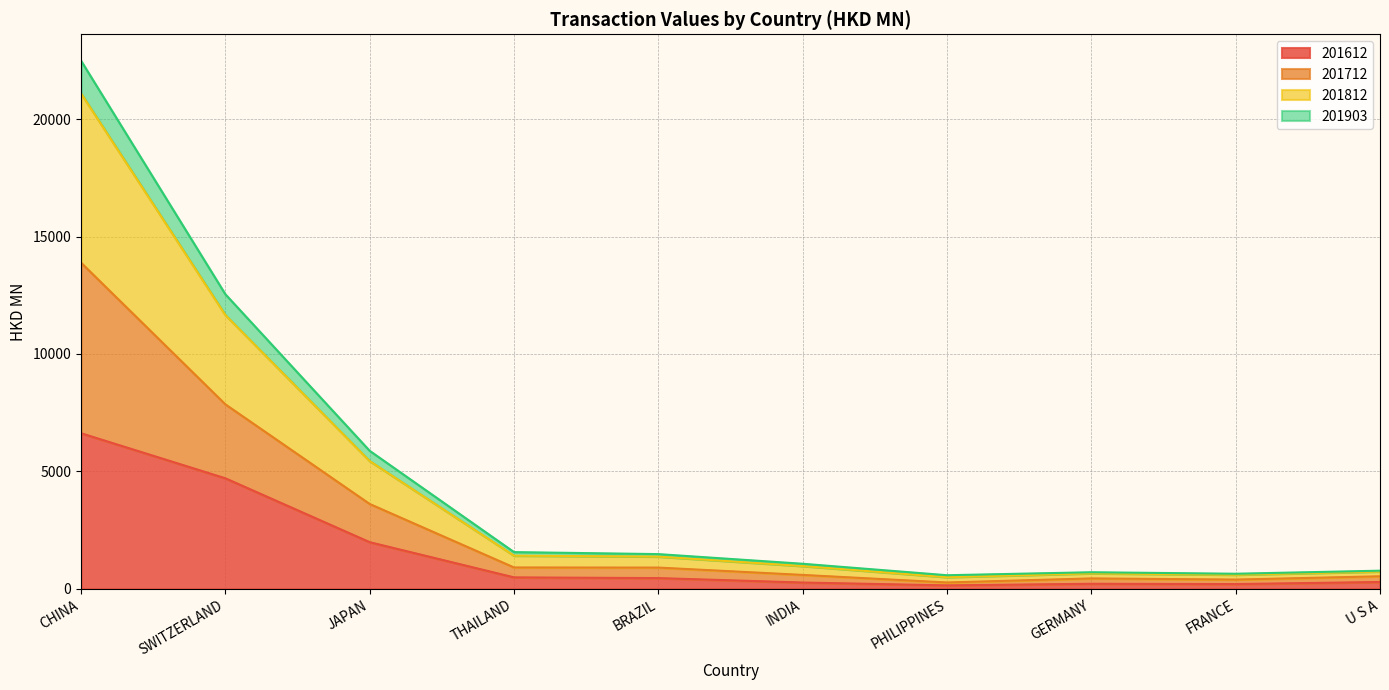

Is the value of 201812 at CHINA greater than the value of 201903 at BRAZIL?

Yes